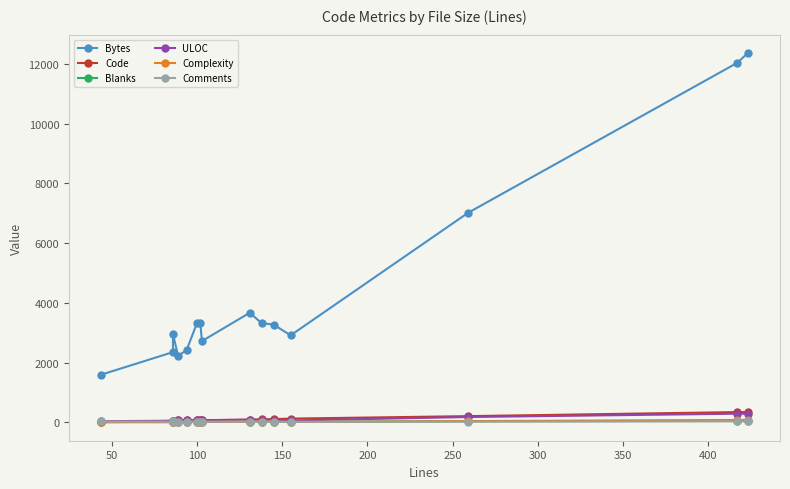

In Blanks, how many points are higher than both neighbors (excluding endpoints)?

3